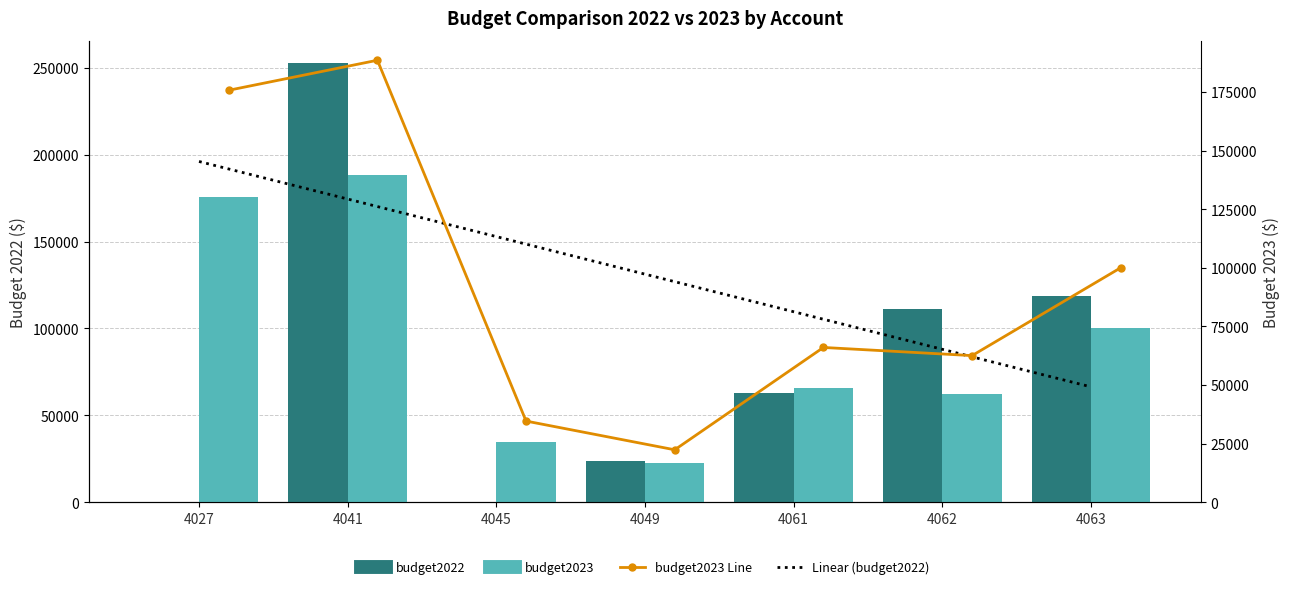

The Linear (budget2022) series shows 174495.3 at 4041. True or false?

True